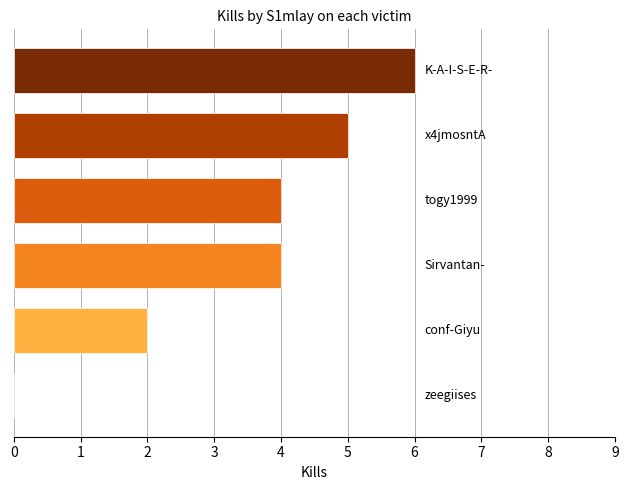

What is the greatest value displayed?

6